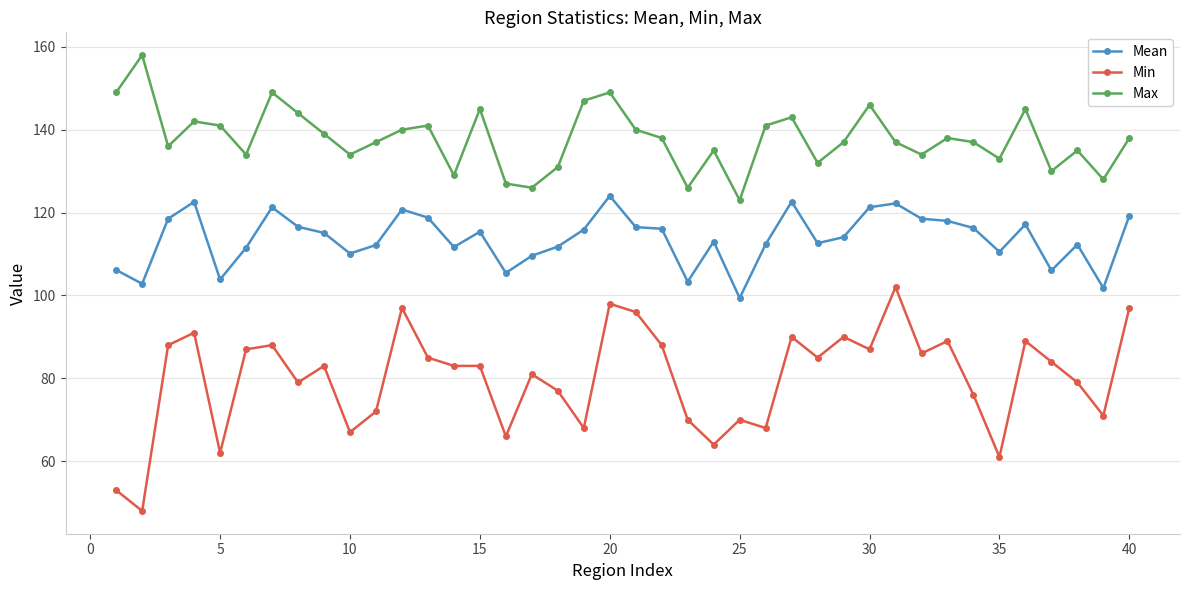

What is the maximum value shown in the chart?

158.0